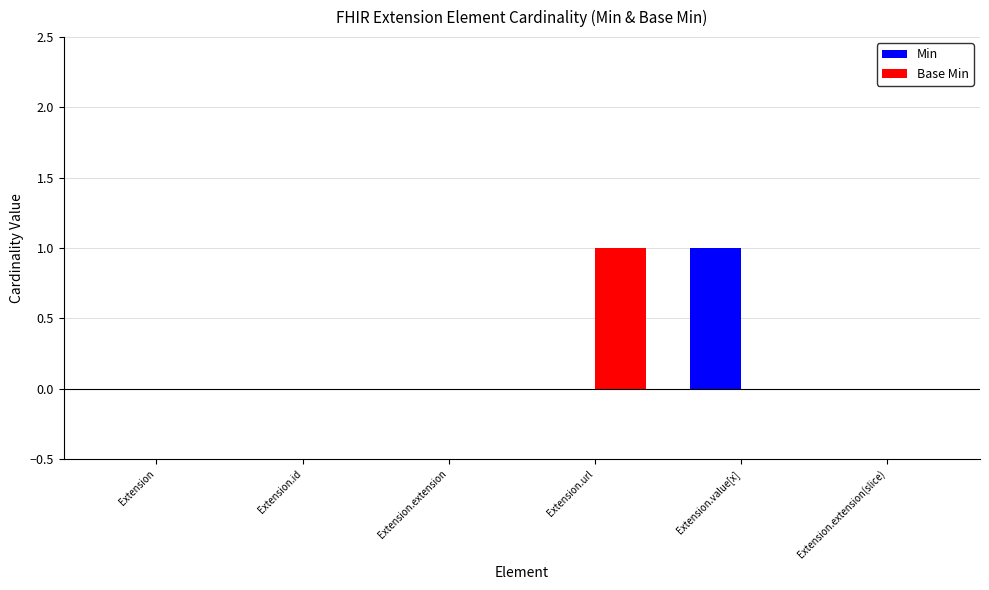

What is the maximum value shown in the chart?

1